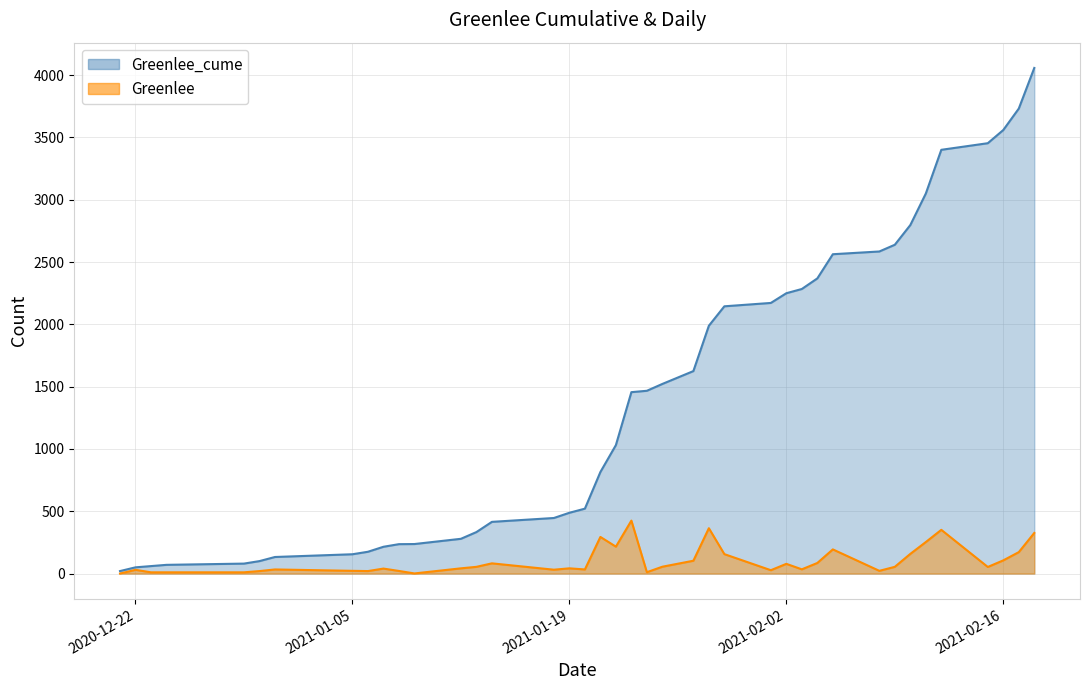

At which label does Greenlee_cume reach its peak?

2021-02-18